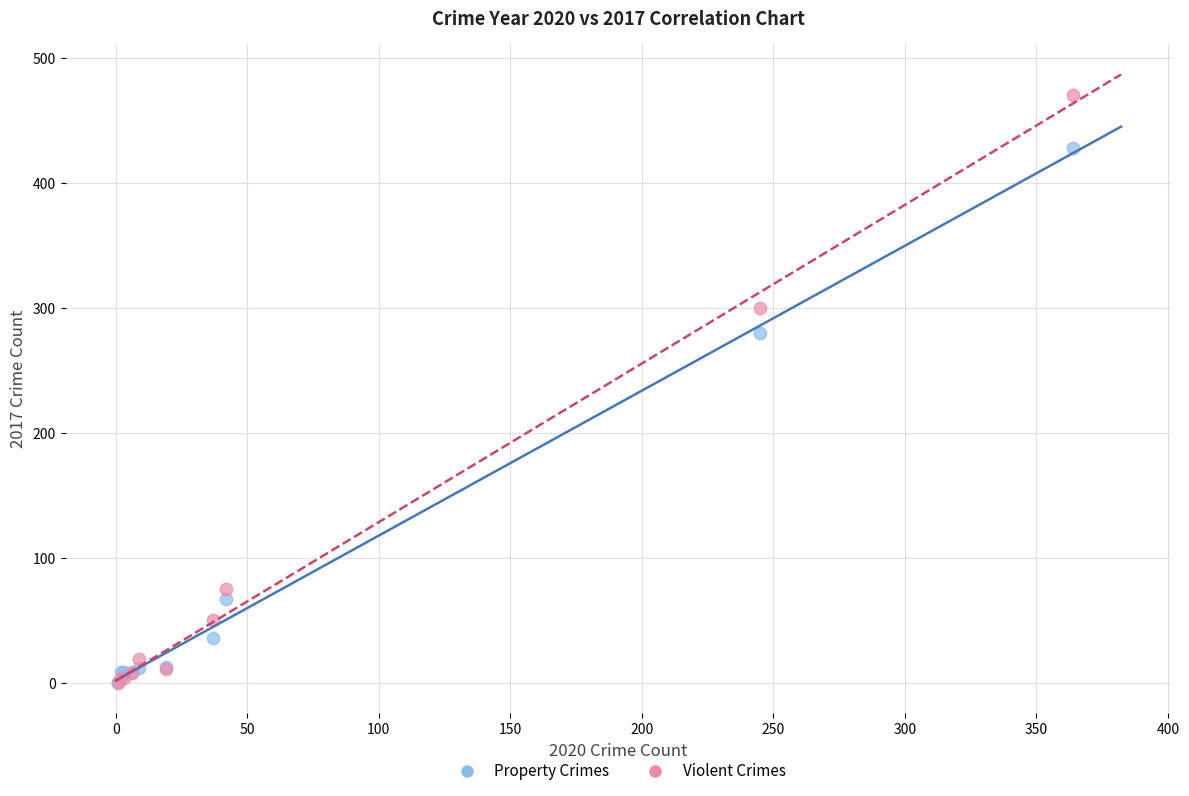

Which series has the widest spread of Y values?

Violent Crimes